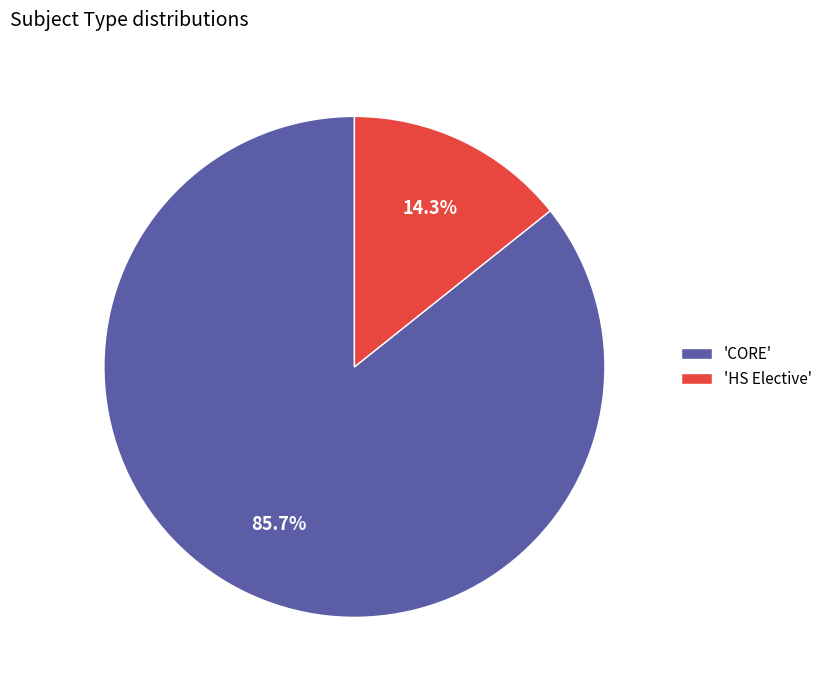

Does 'CORE' represent more than half of the total?

Yes